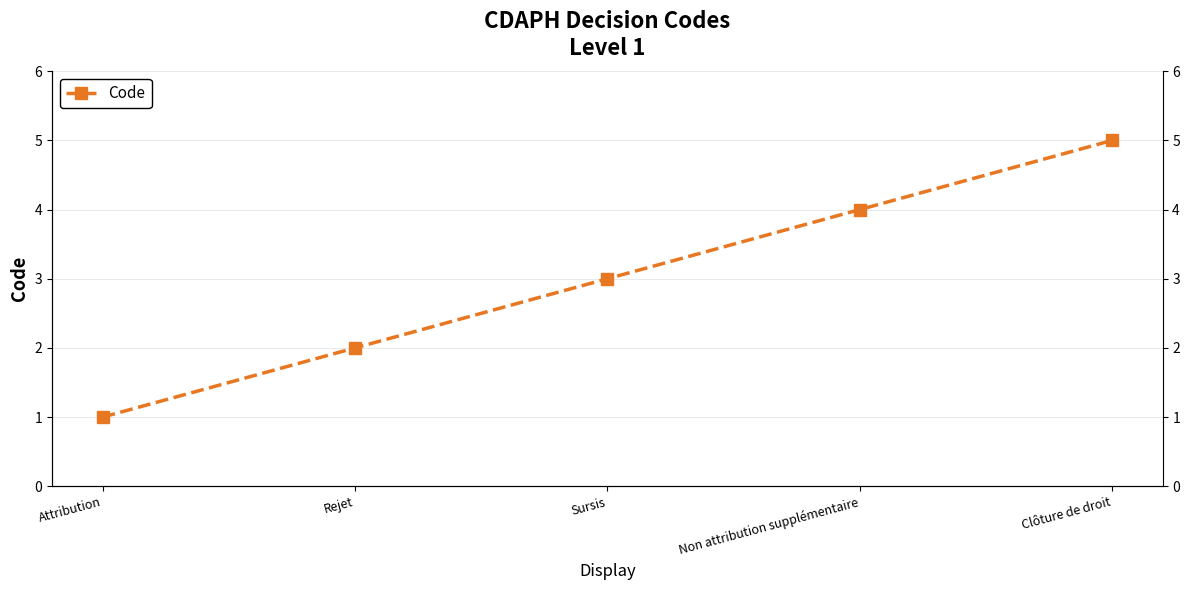

Count the values in the range 2 to 4.

3